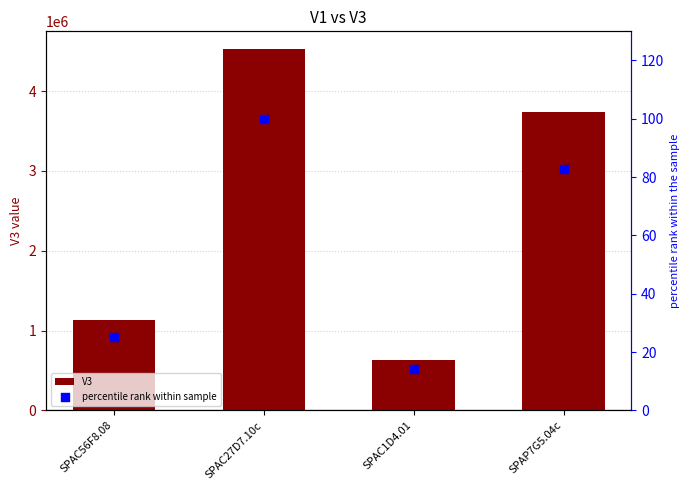

At how many categories does at least one series exceed 1969893?

2